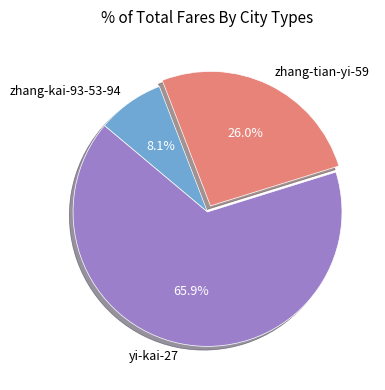

To the nearest percent, what is the combined percentage of yi-kai-27 and zhang-kai-93-53-94?

74%